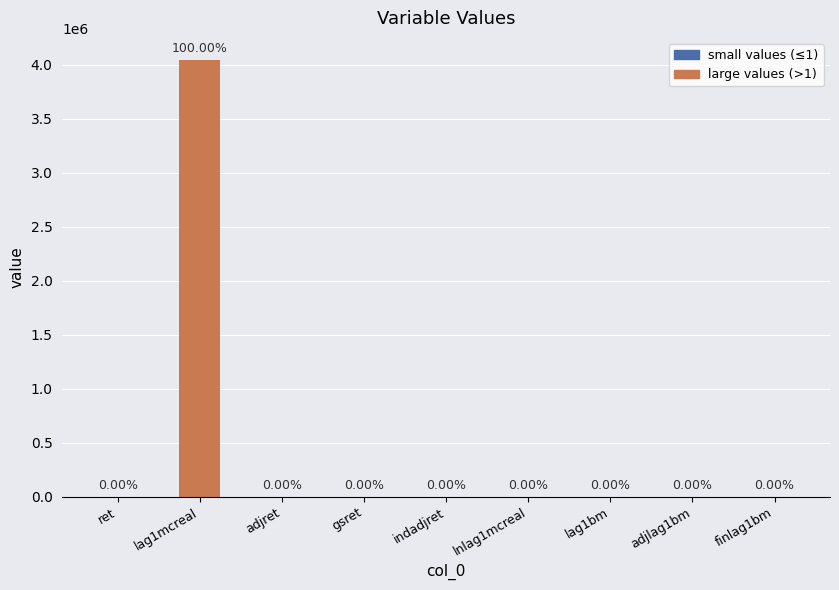

Does the chart contain stacked bars?

No